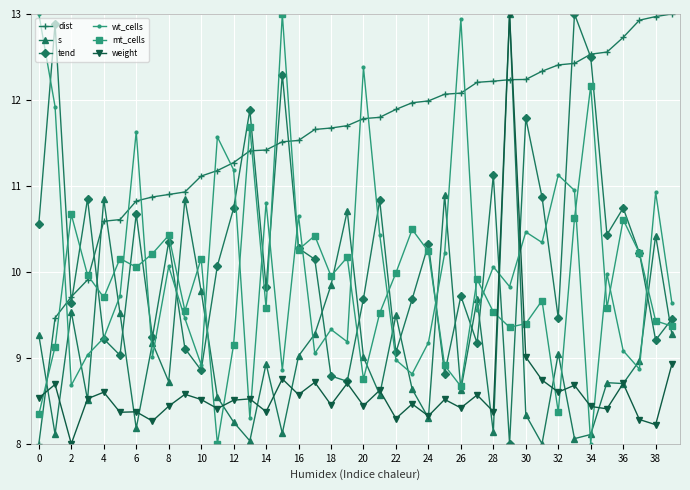

True or false: weight and dist intersect in this chart.

True